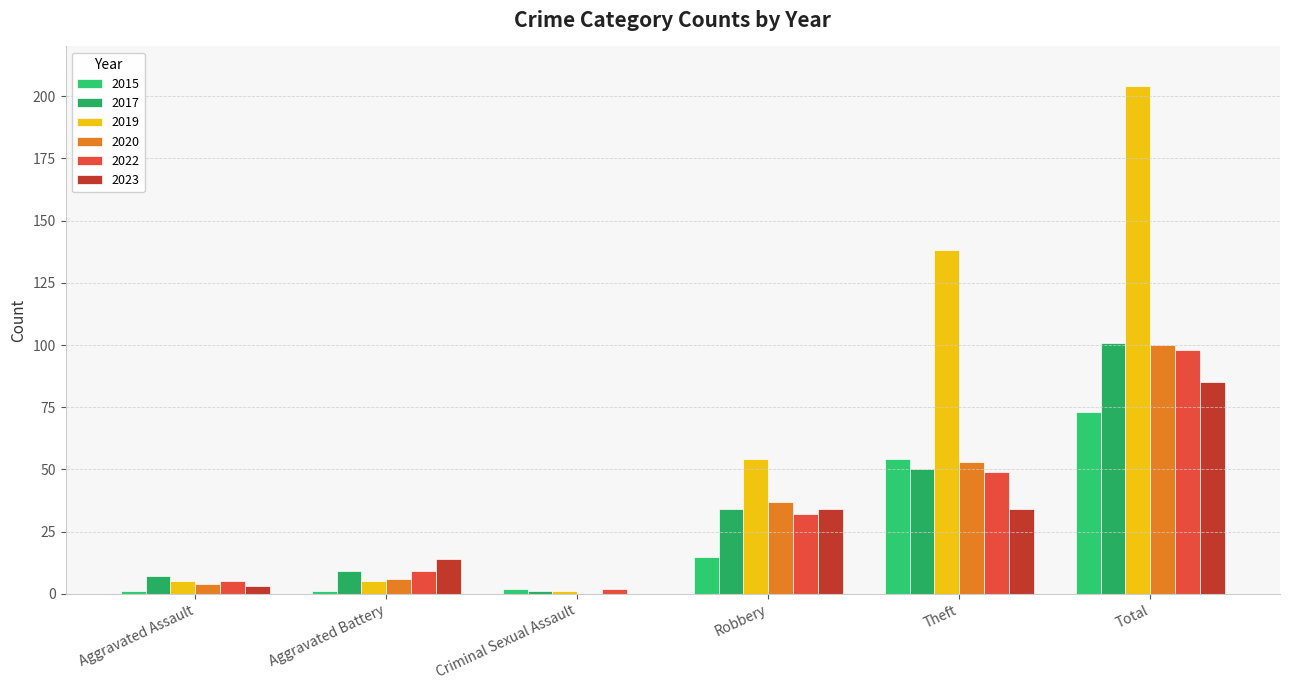

How many groups of bars are there?

6